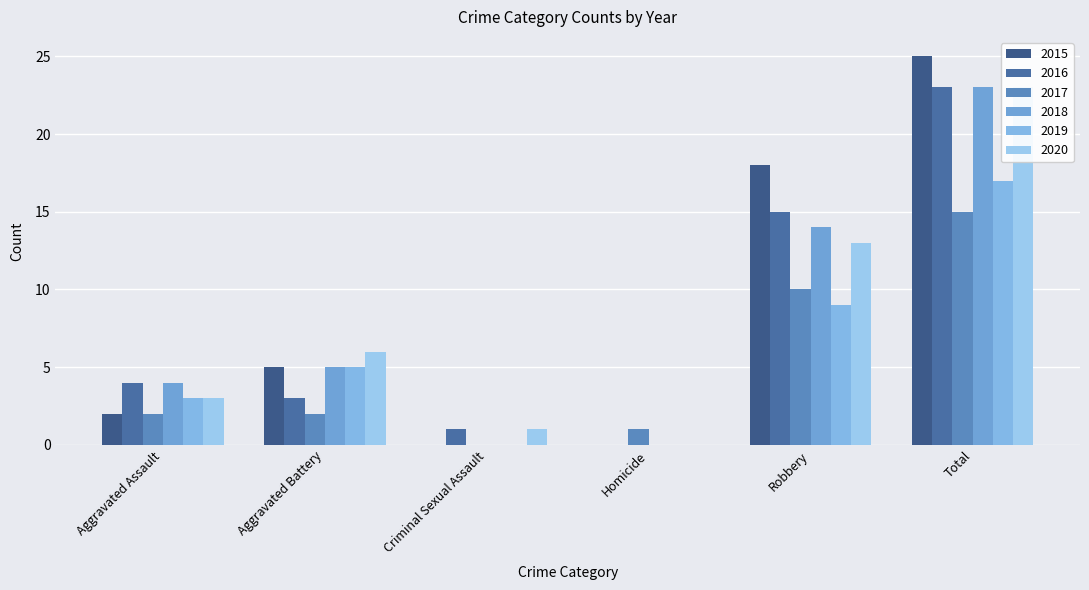

Which series has the widest spread of values?

2015